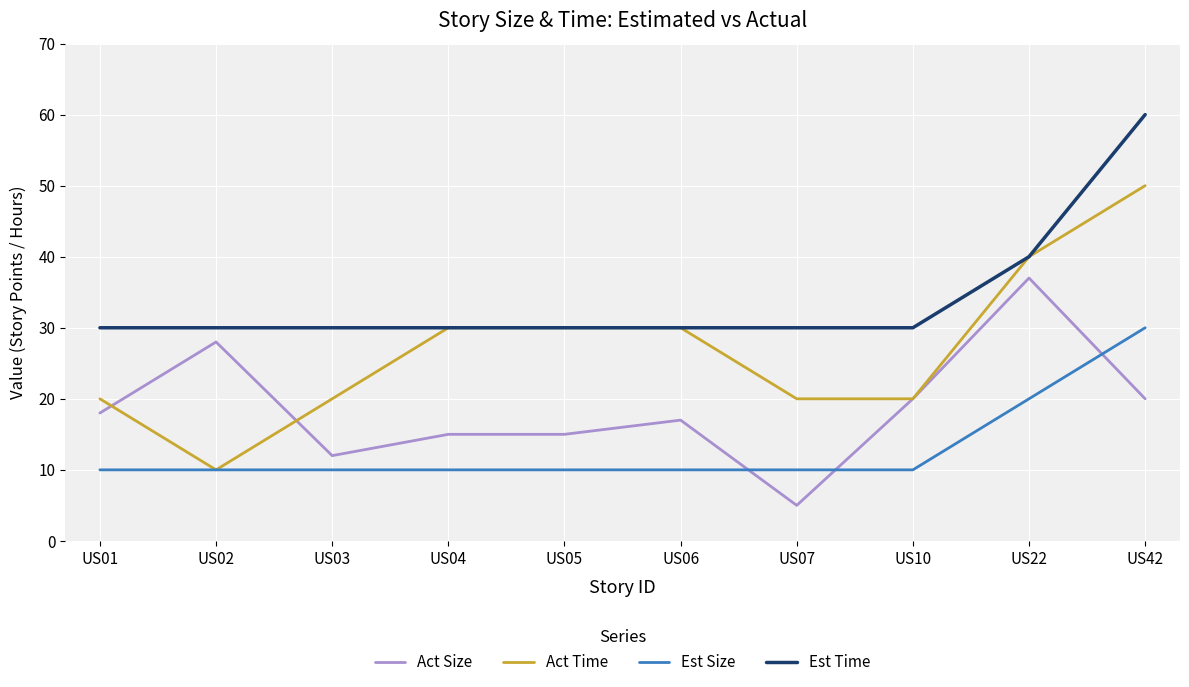

True or false: Est Size and Est Time intersect in this chart.

False